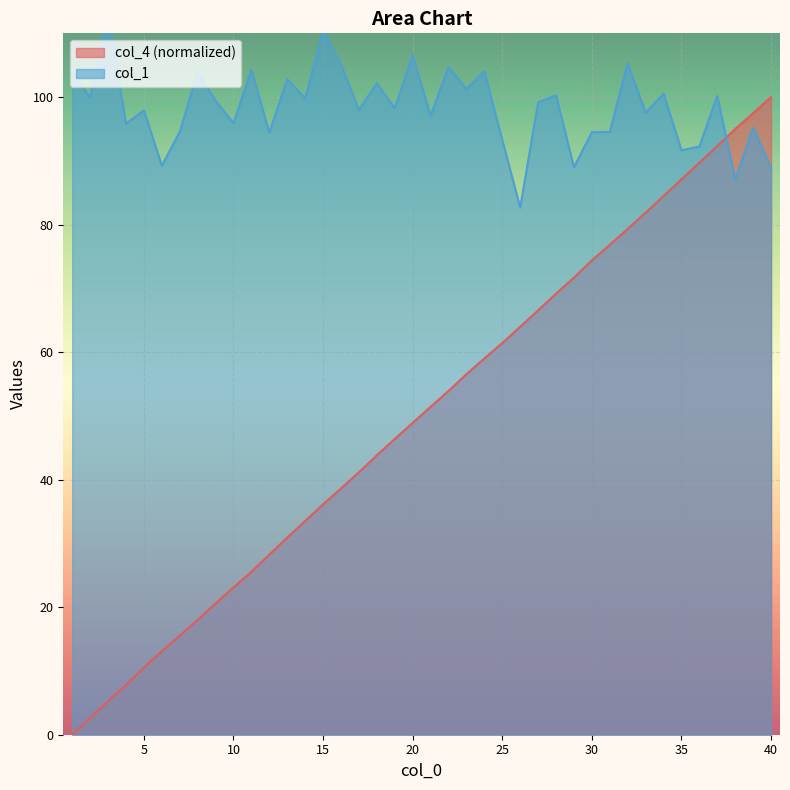

What is the maximum value for col_4 (normalized)?

100.0